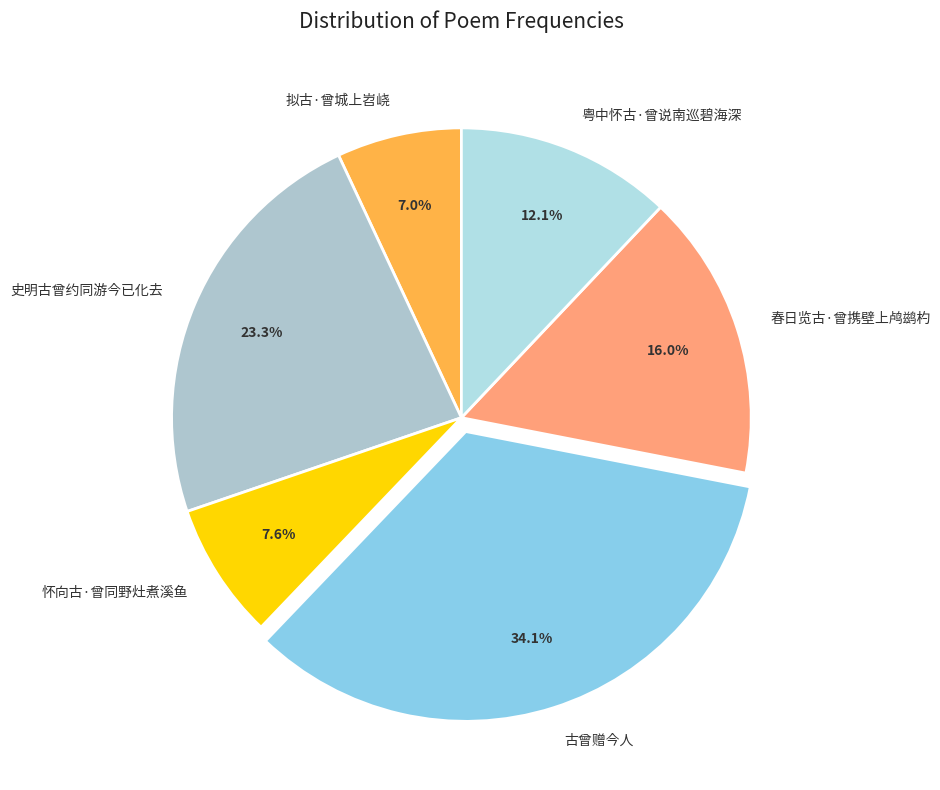

Which slice is the largest?

古曾赠今人